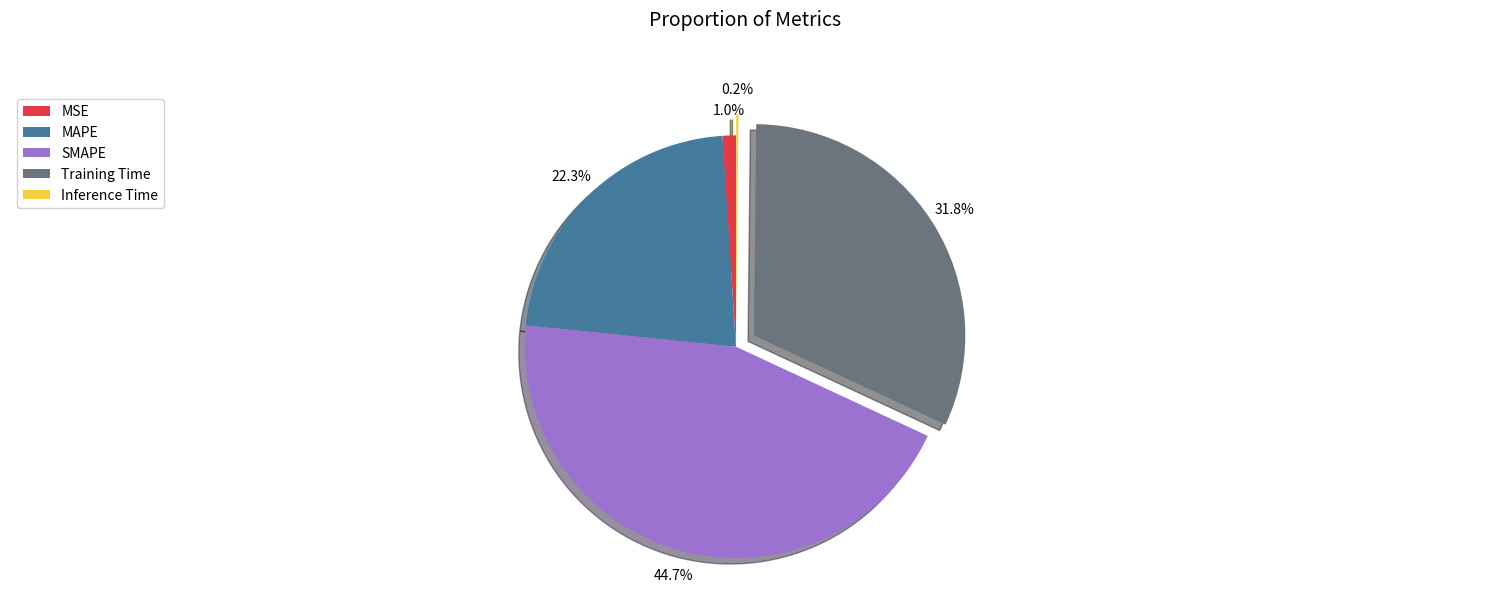

What is the largest slice in the pie chart?

SMAPE